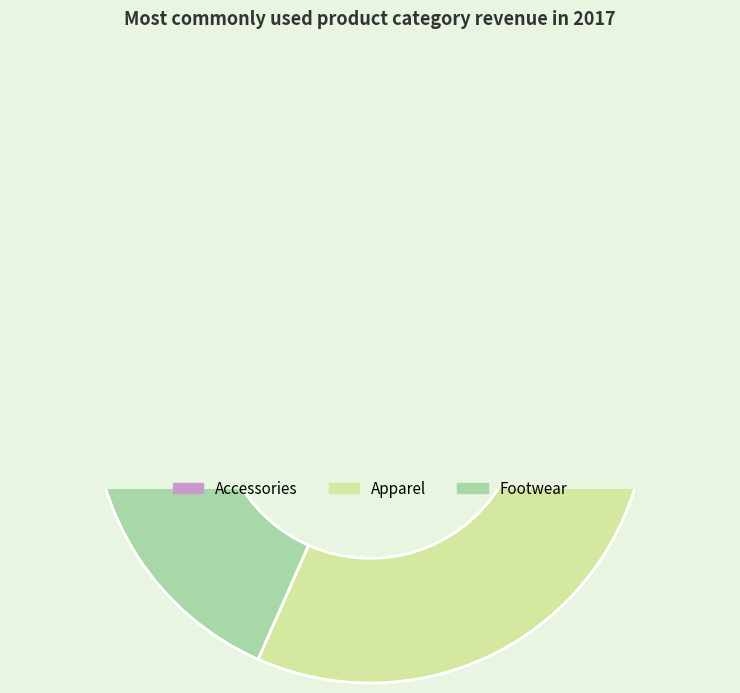

How many slices are in this pie chart?

3